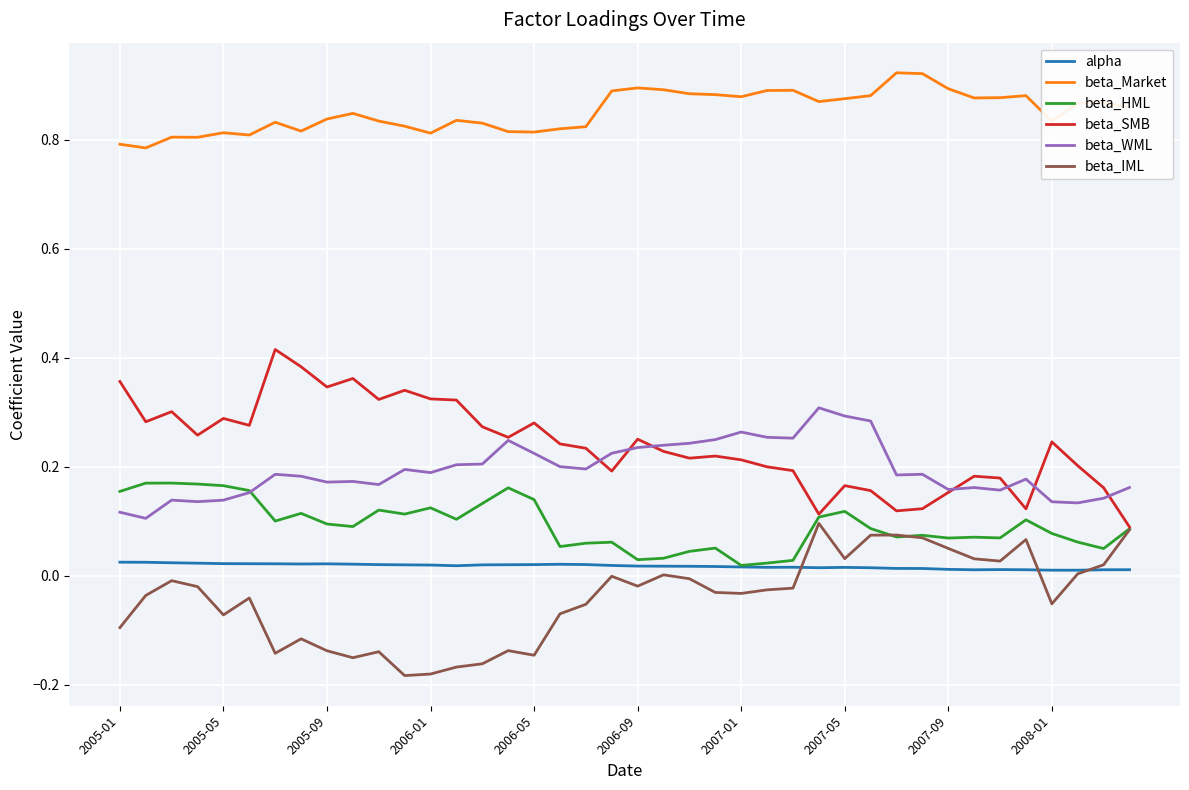

Which series has the largest total across all categories?

beta_Market